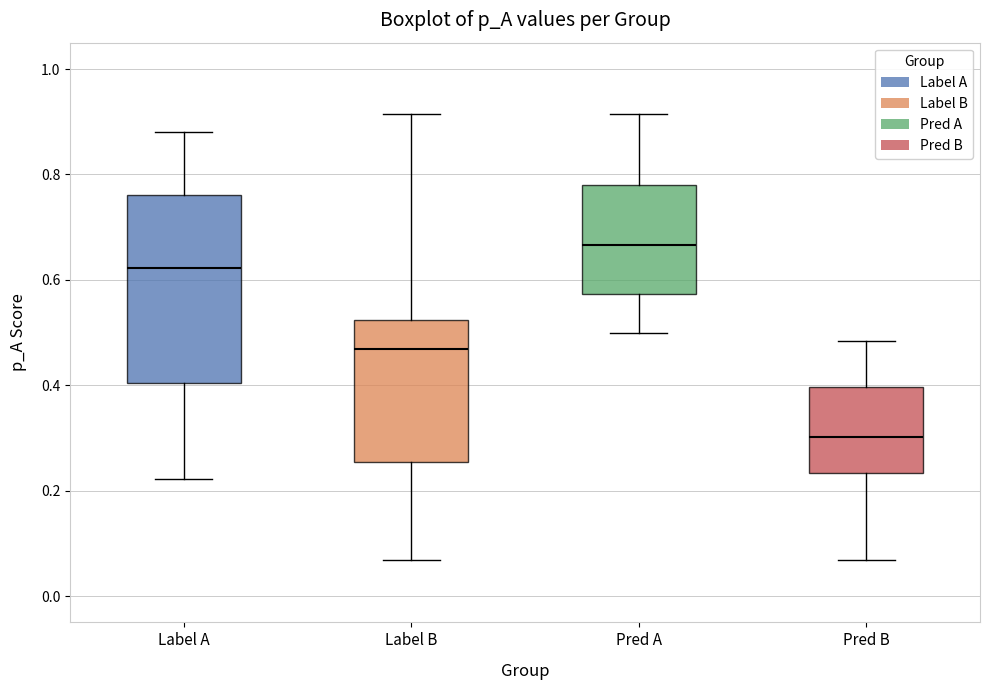

Which box is the tallest, from its lower edge to its upper edge?

Label A